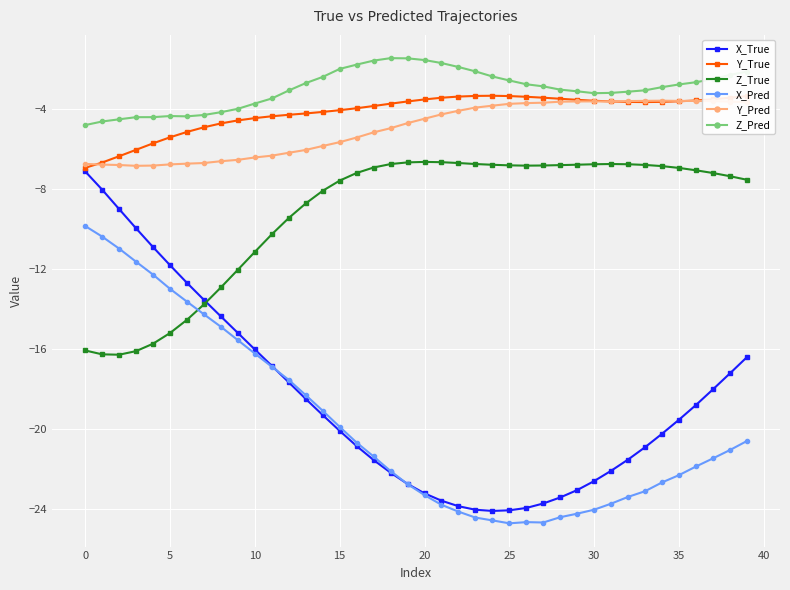

What is the minimum value for X_Pred?

-24.7